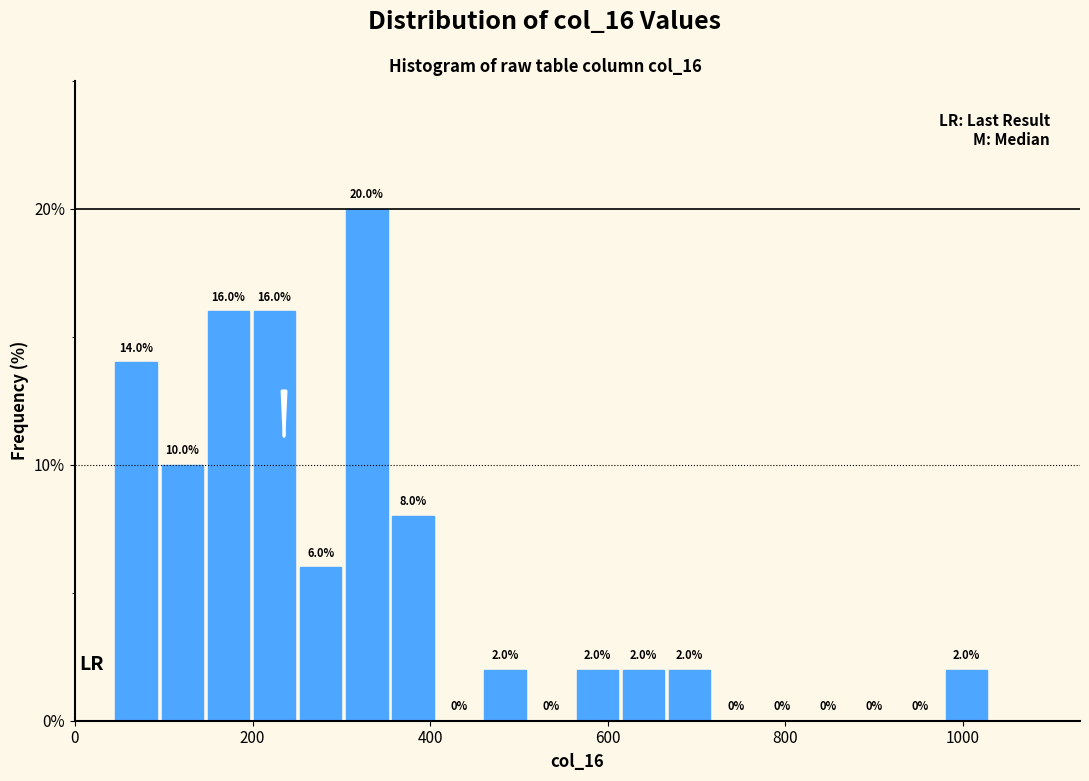

Read against the x-axis, roughly where is the centre of the tallest bar?

320